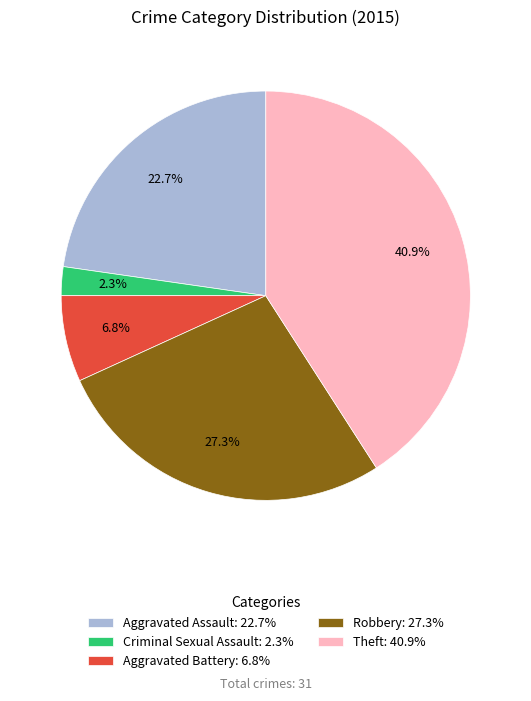

To the nearest percent, what is the average slice percentage?

20%